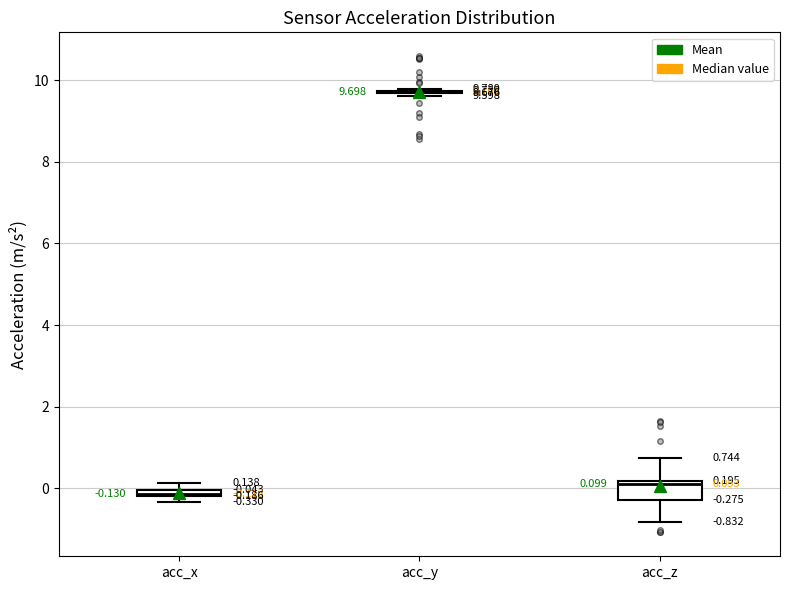

Comparing the boxes themselves (not the whiskers), which one is the tallest?

acc_z